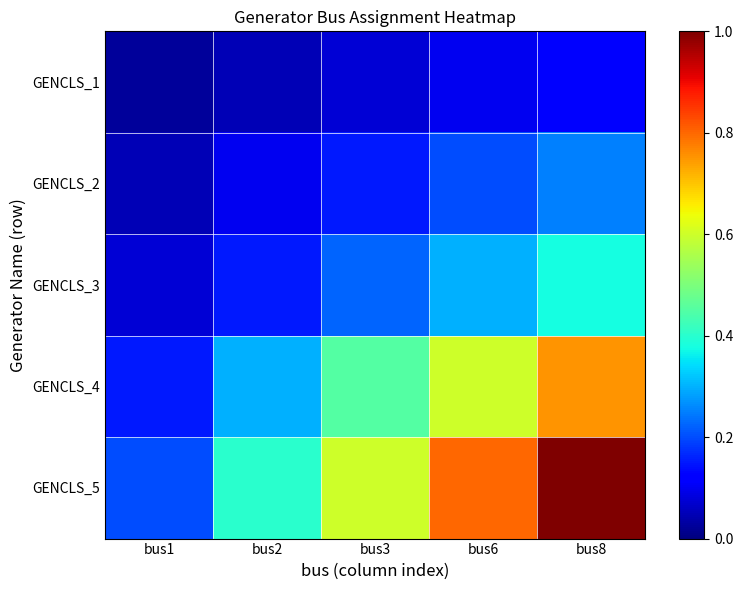

How many series are shown in this chart?

5